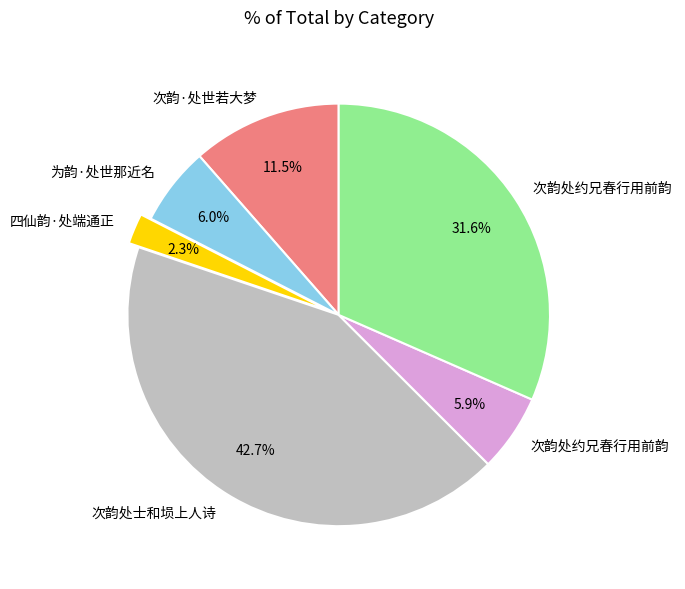

Count the number of slices in the pie.

6